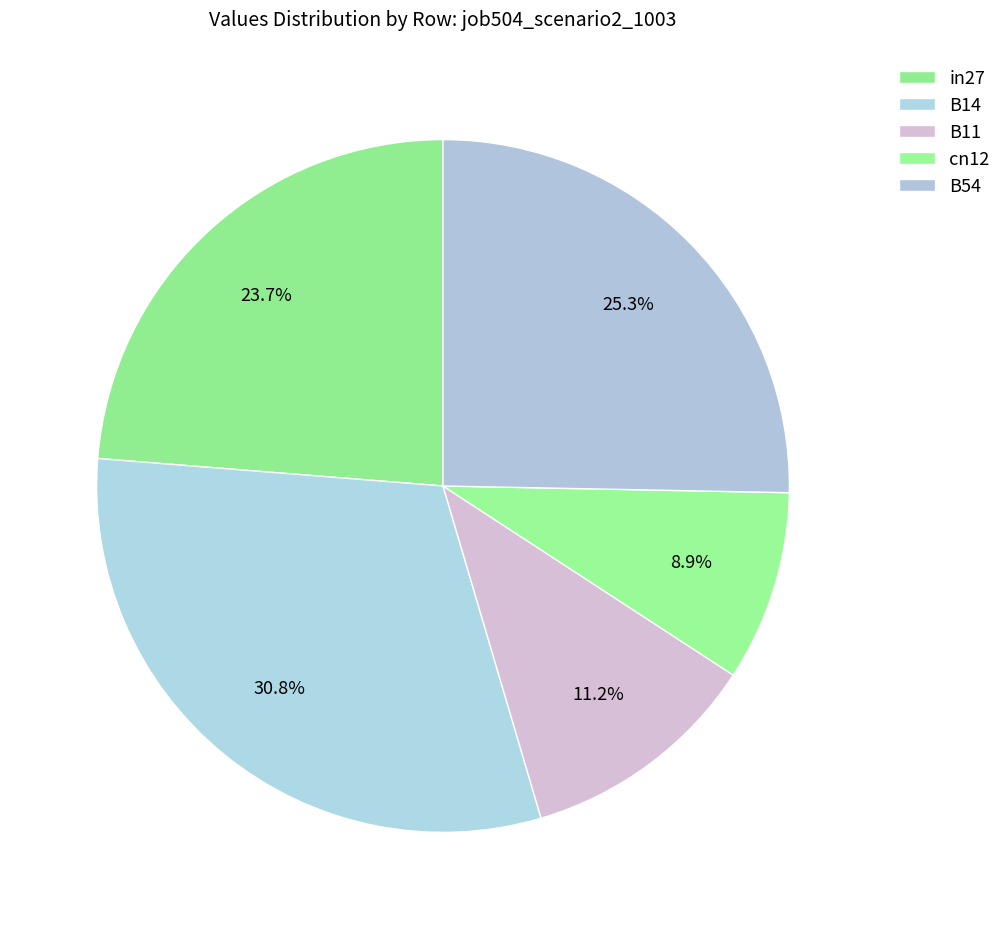

Does any single category account for the majority?

No